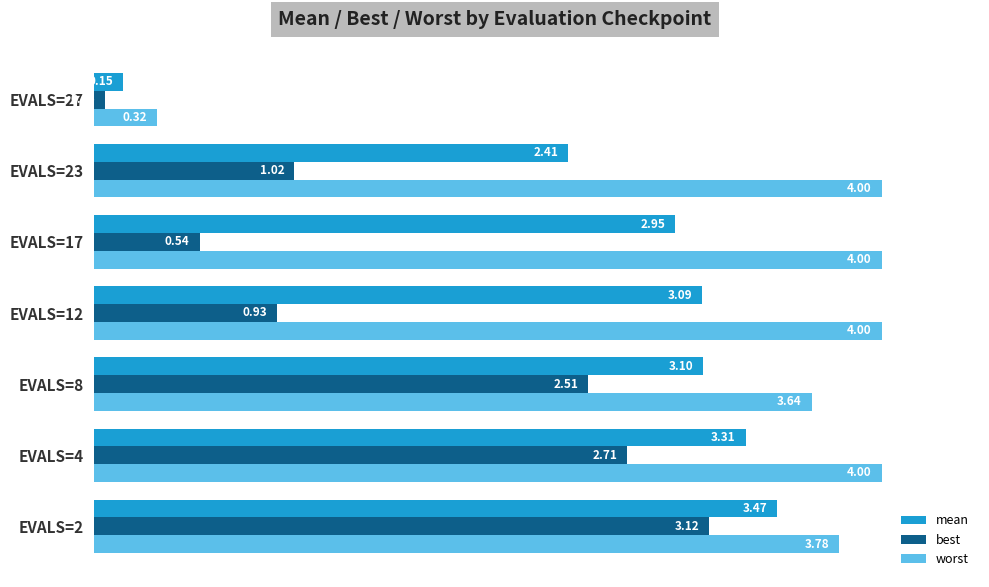

What is the difference between the maximum and minimum values in the worst series?

3.7